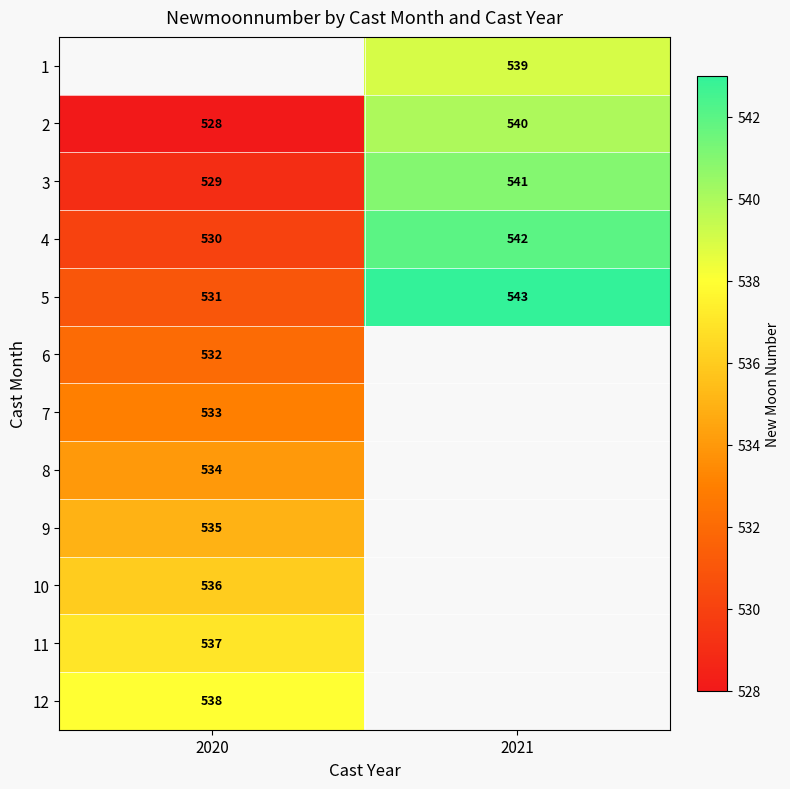

Where is 3 nearest to the value 535?

2020